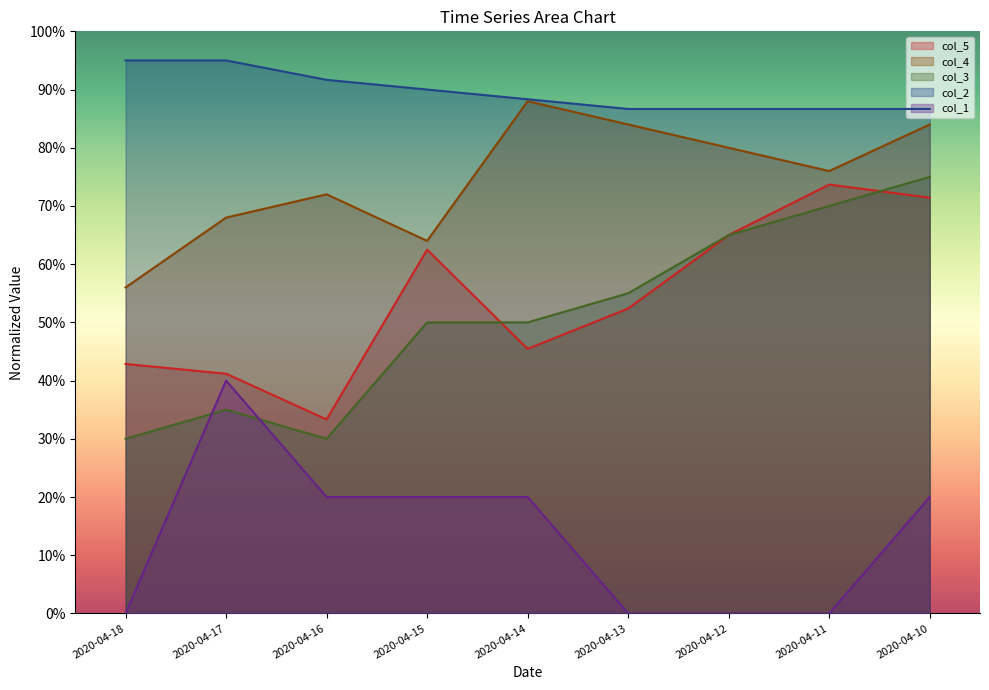

Reading left to right, what are all the values shown in this chart?

col_5: 0.4	0.4	0.3	0.6	0.5	0.5	0.7	0.7	0.7
col_4: 0.6	0.7	0.7	0.6	0.9	0.8	0.8	0.8	0.8
col_3: 0.3	0.3	0.3	0.5	0.5	0.6	0.7	0.7	0.8
col_2: 0.9	0.9	0.9	0.9	0.9	0.9	0.9	0.9	0.9
col_1: 0.0	0.4	0.2	0.2	0.2	0.0	0.0	0.0	0.2